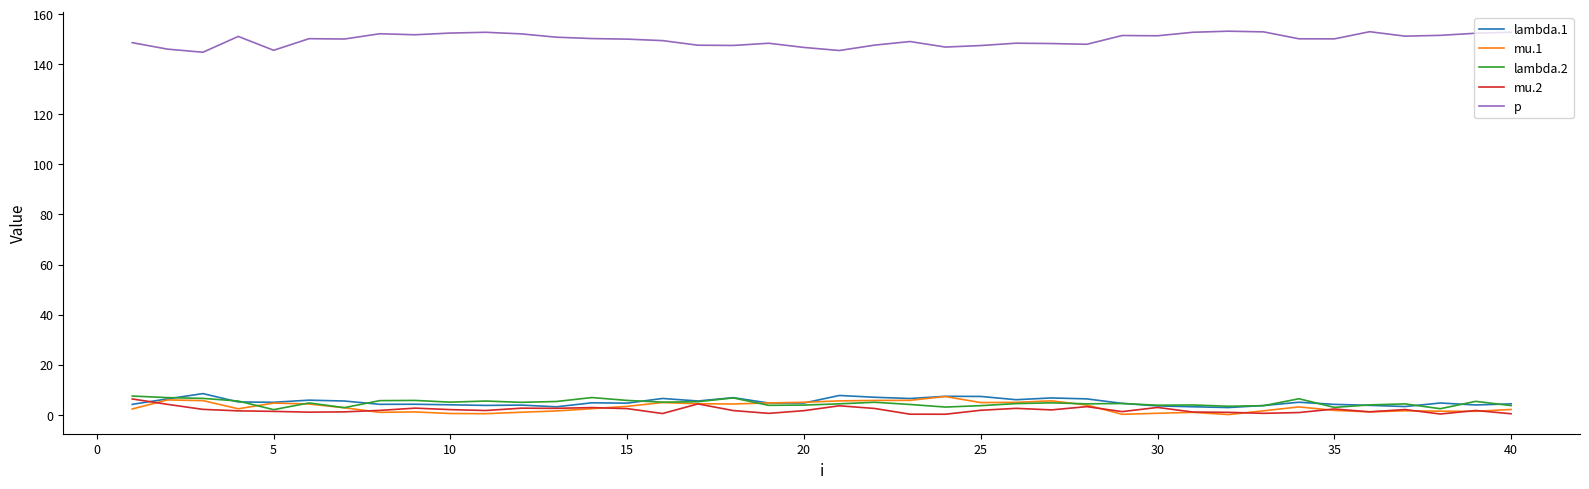

True or false: p and lambda.1 cross at least once.

False